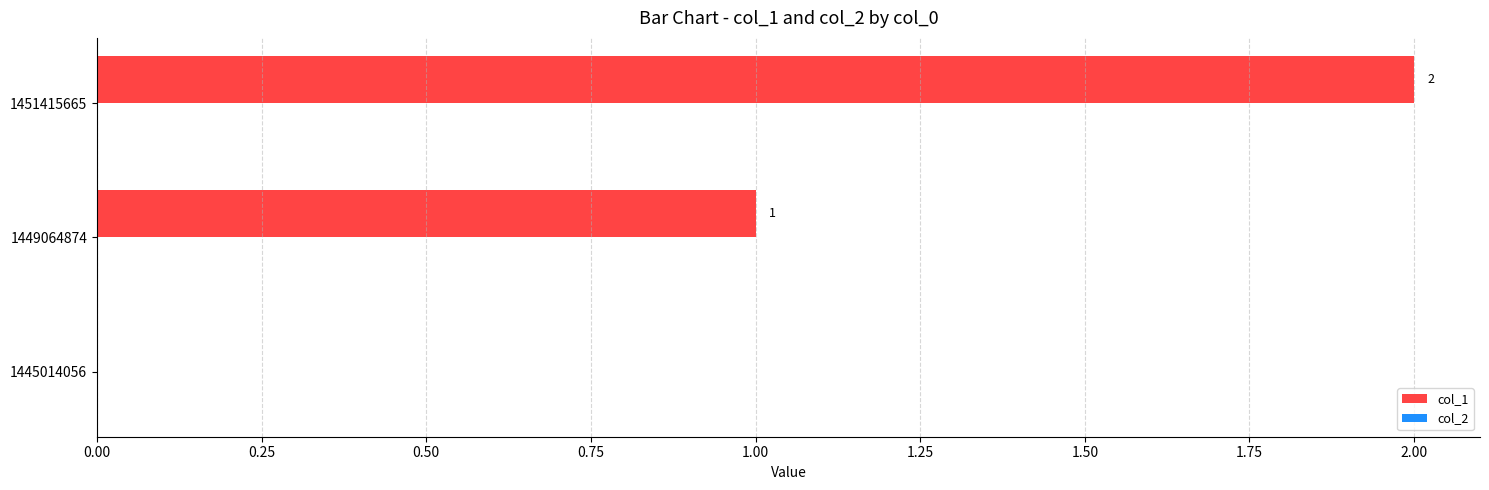

How many positive values are there?

2